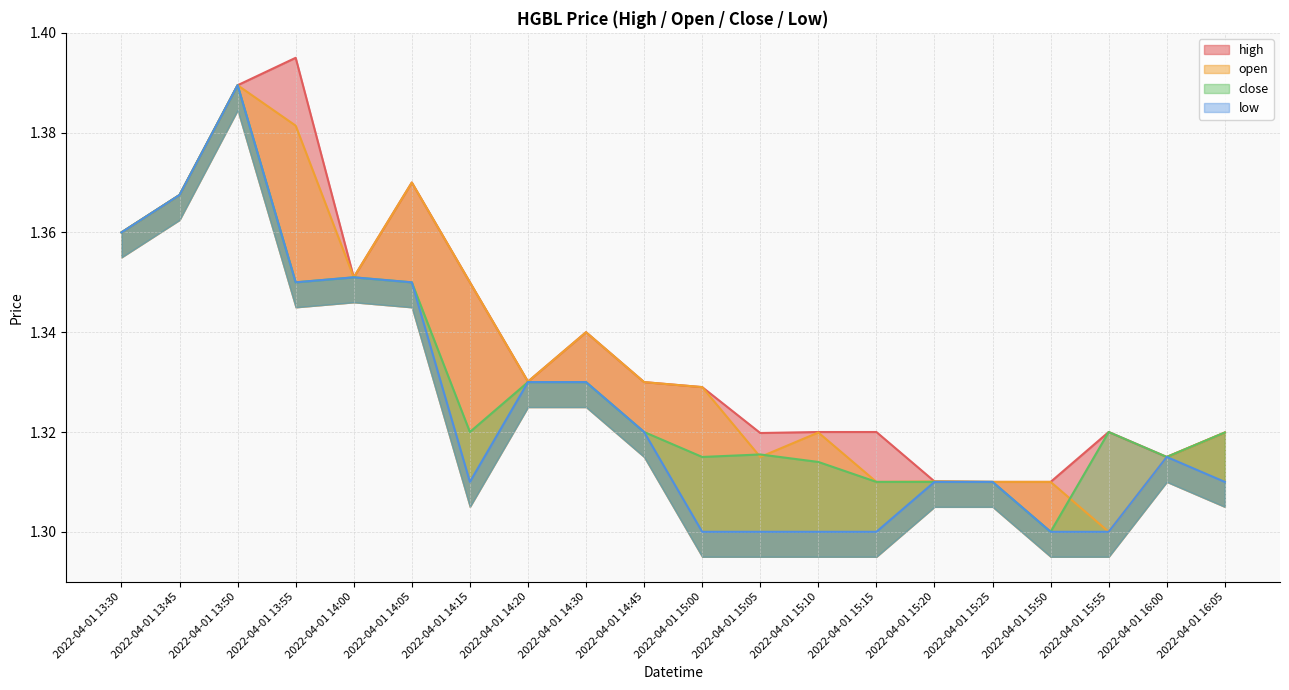

True or false: open and high cross at least once.

False